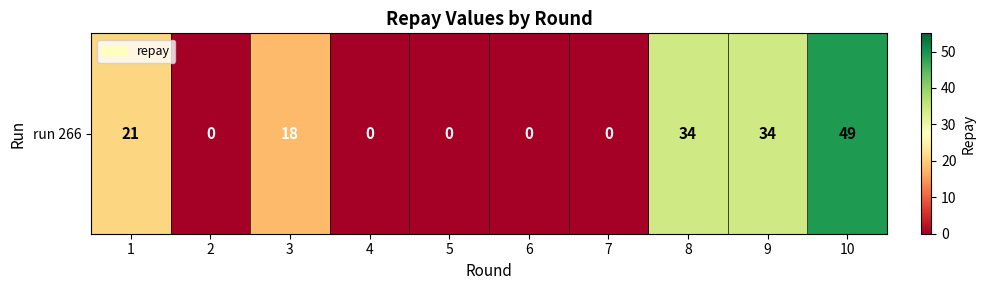

Between 8 and 9, which is larger?

8